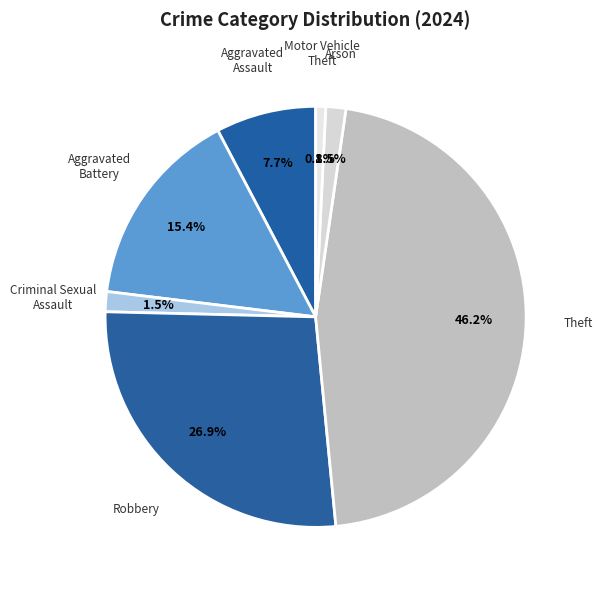

How many segments does this pie chart have?

7